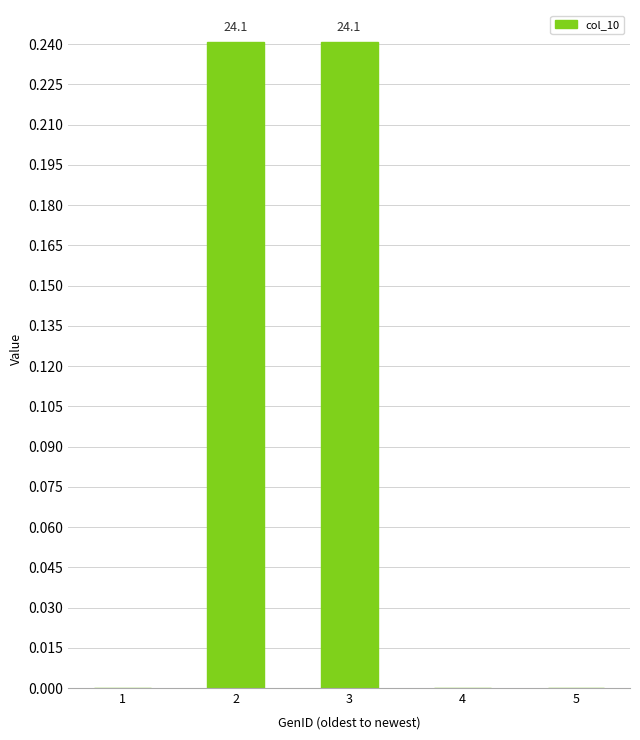

The chart shows a value of 0.1 at 2. True or false?

False